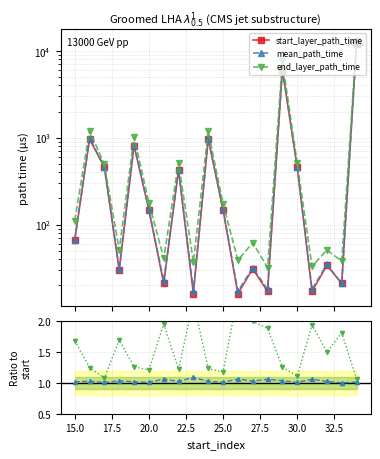

True or false: end_layer_path_time has more than 0 points higher than both neighbors.

True